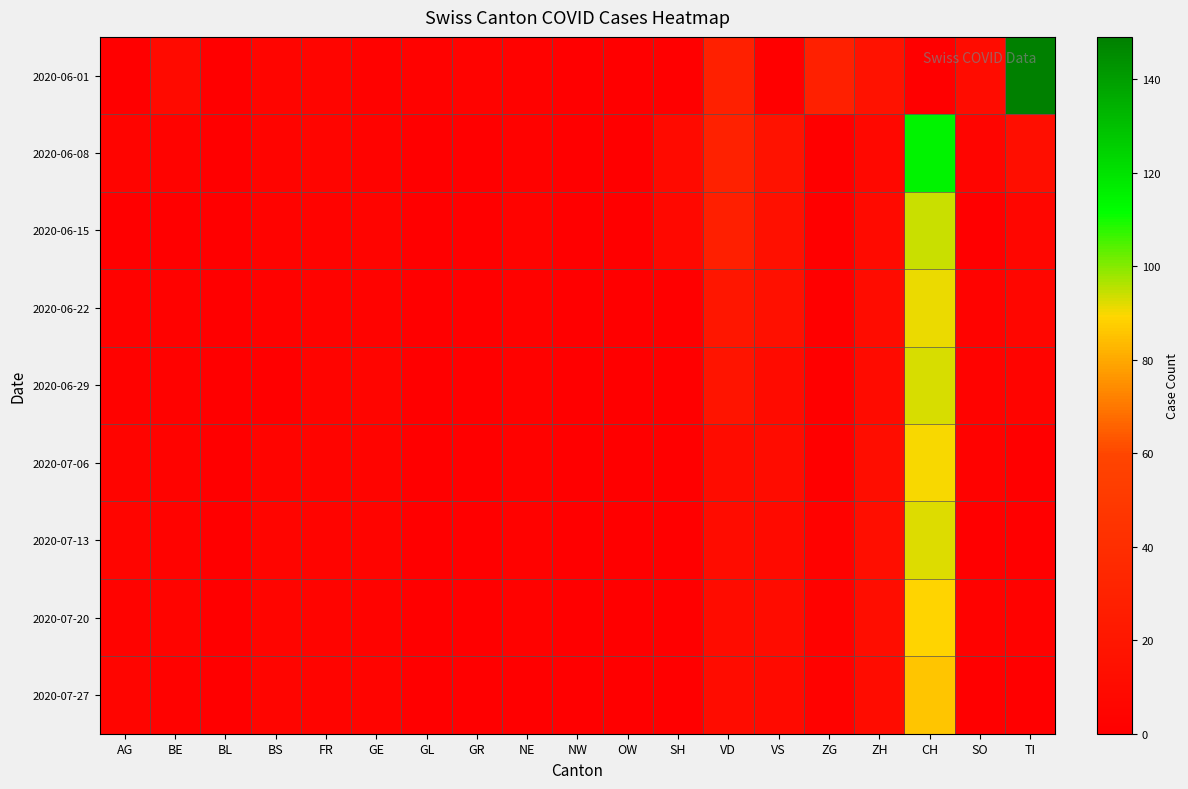

Rank the series at FR from highest to lowest value.

2020-06-01, 2020-06-08, 2020-06-29, 2020-07-06, 2020-07-13, 2020-07-20, 2020-07-27, 2020-06-15, 2020-06-22